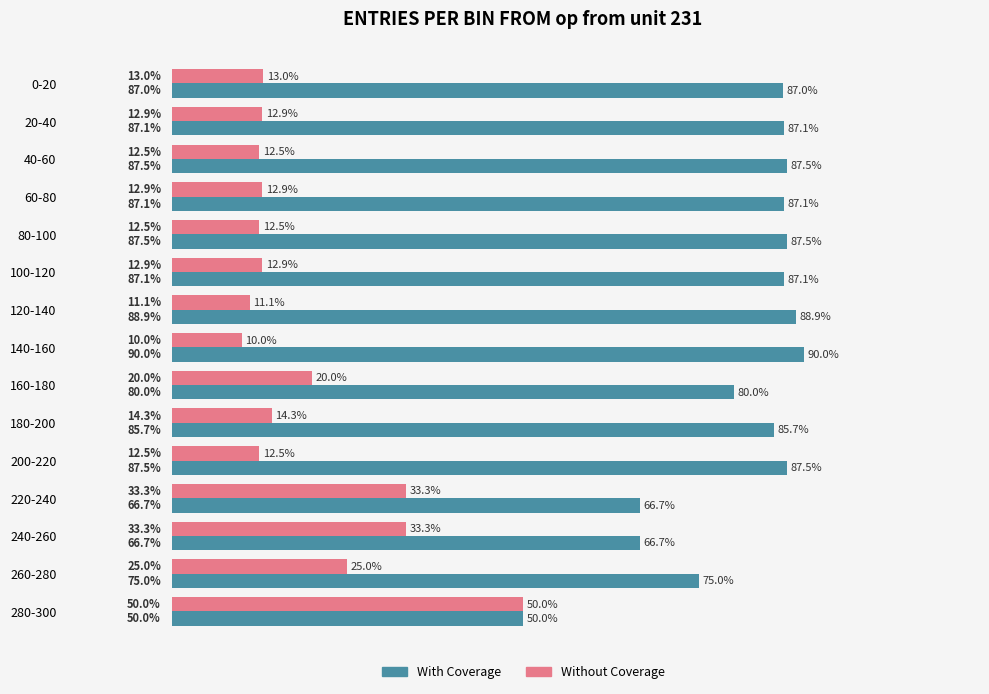

Which series has the largest total across all categories?

With Coverage